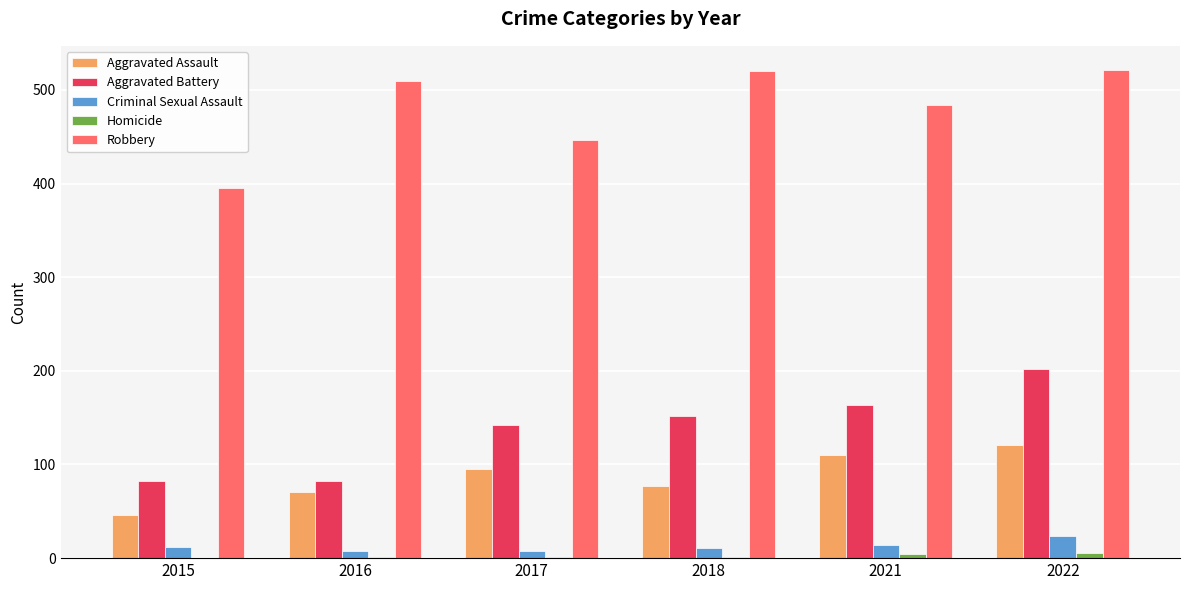

What is the sum of all Aggravated Assault values?

520